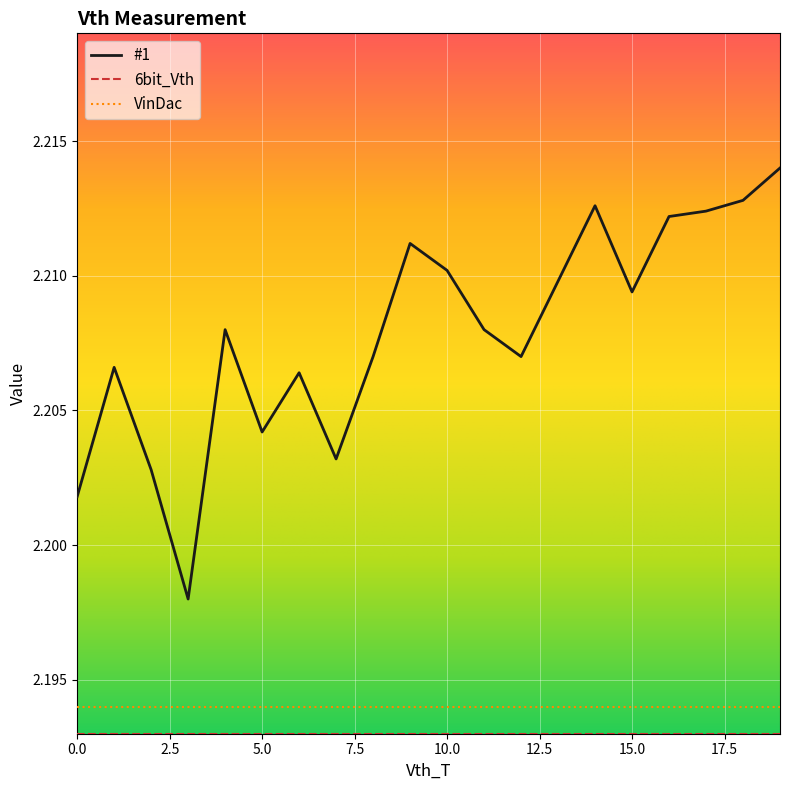

How many distinct data groups are displayed?

3